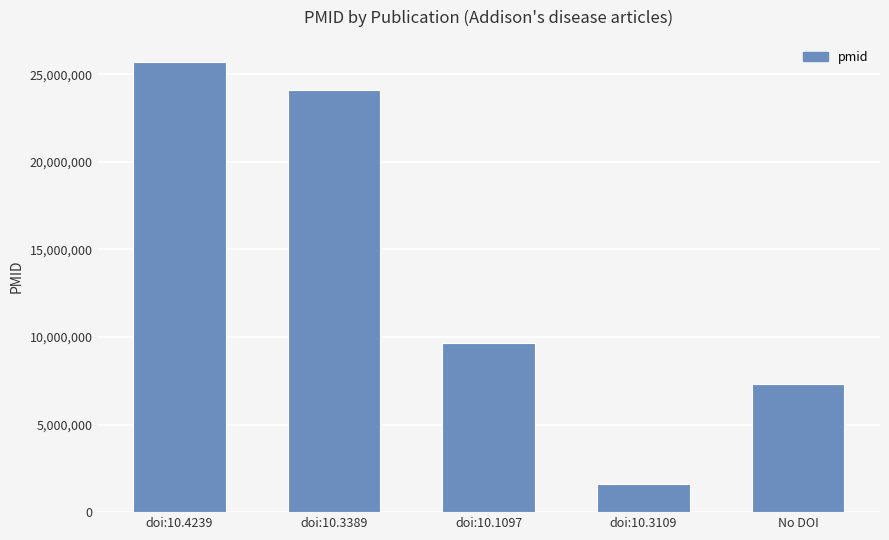

Reading right to left, what are all the values shown in this chart?

No DOI=7332420	doi:10.3109=1617104	doi:10.1097=9649006	doi:10.3389=24109480	doi:10.4239=25685279